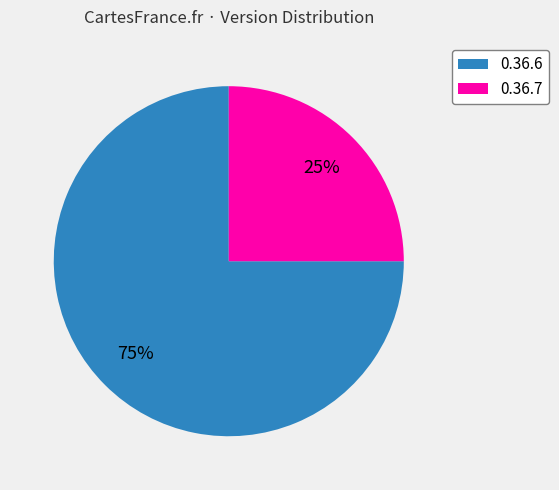

Which has a higher value, 0.36.7 or 0.36.6?

0.36.6